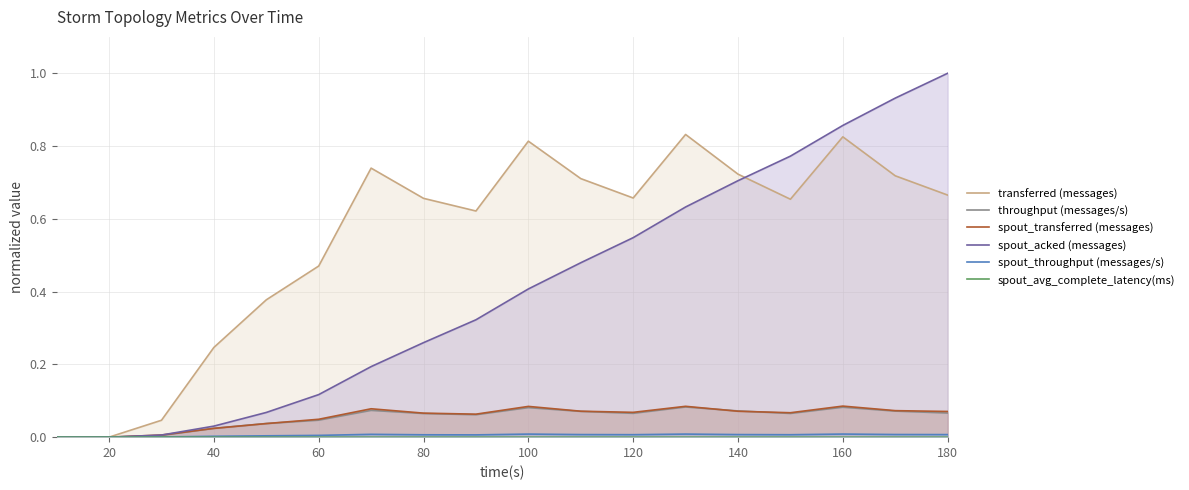

How many data points does each series have?

18